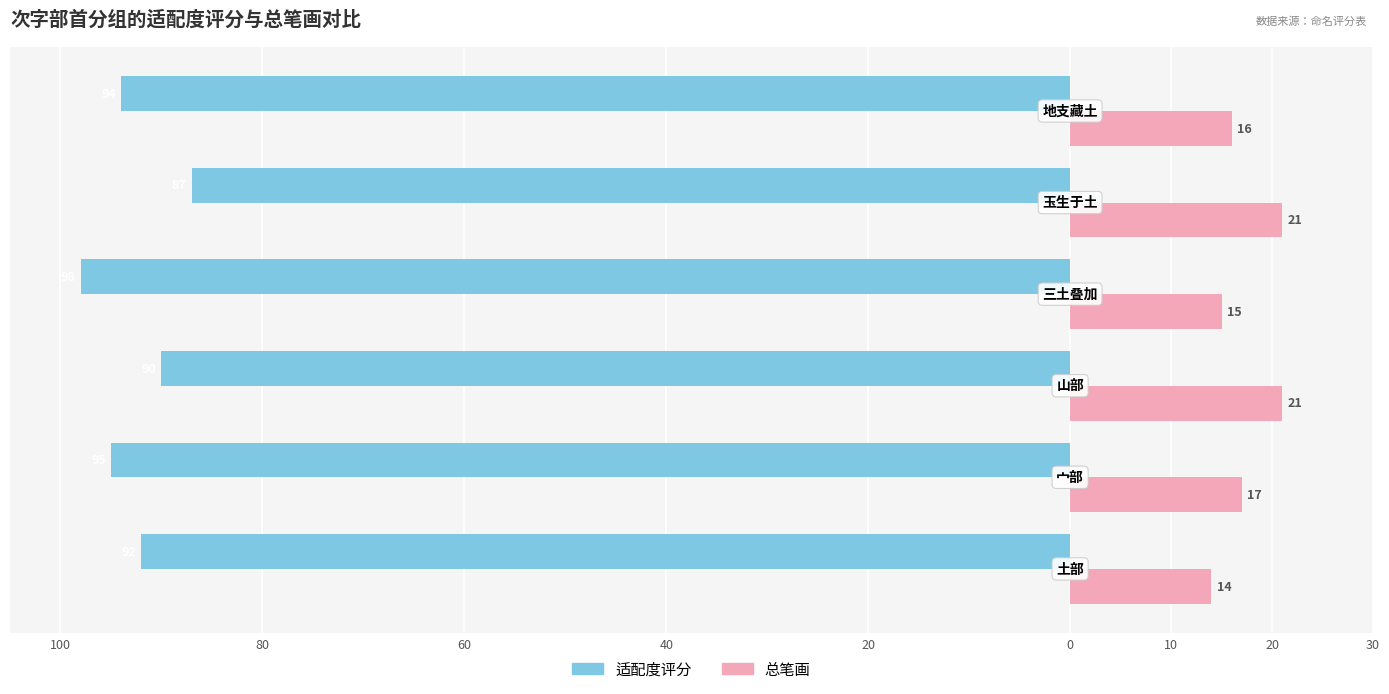

Reading left to right, transcribe all the data shown in this chart.

适配度评分: -92	-95	-90	-98	-87	-94
总笔画: 14	17	21	15	21	16